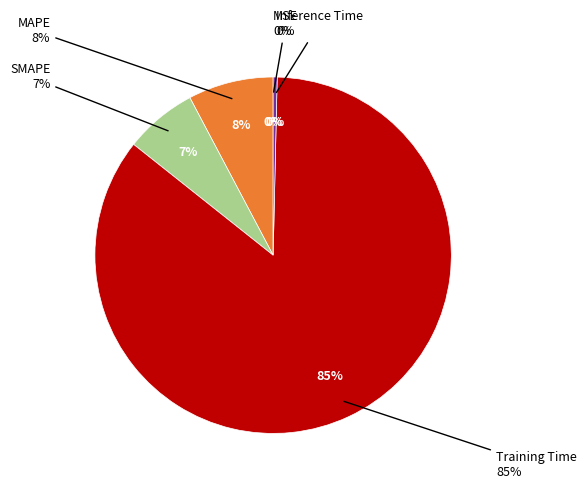

Which category has the biggest portion of the pie?

Training Time